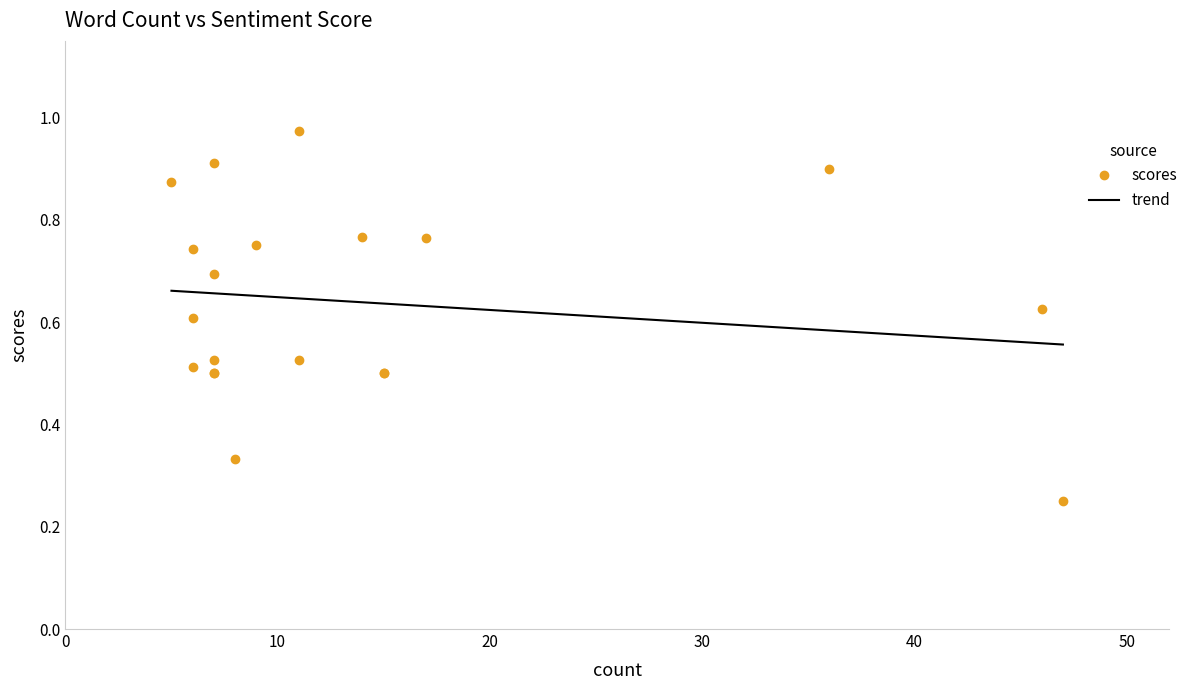

What is the difference between the maximum and second lowest values?

0.6